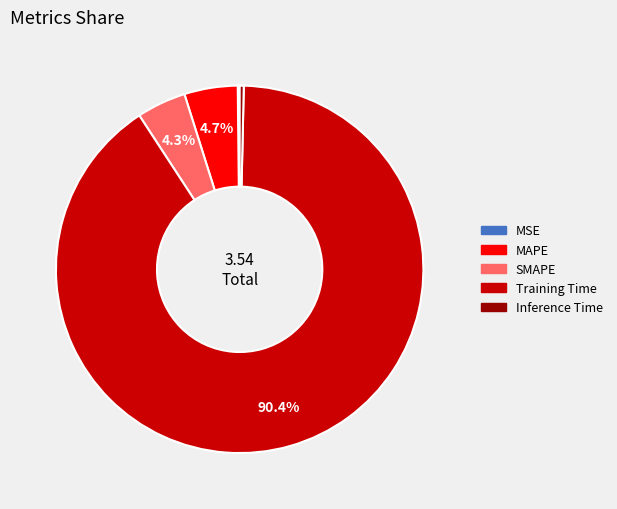

Does Training Time account for over 50% of the chart?

Yes